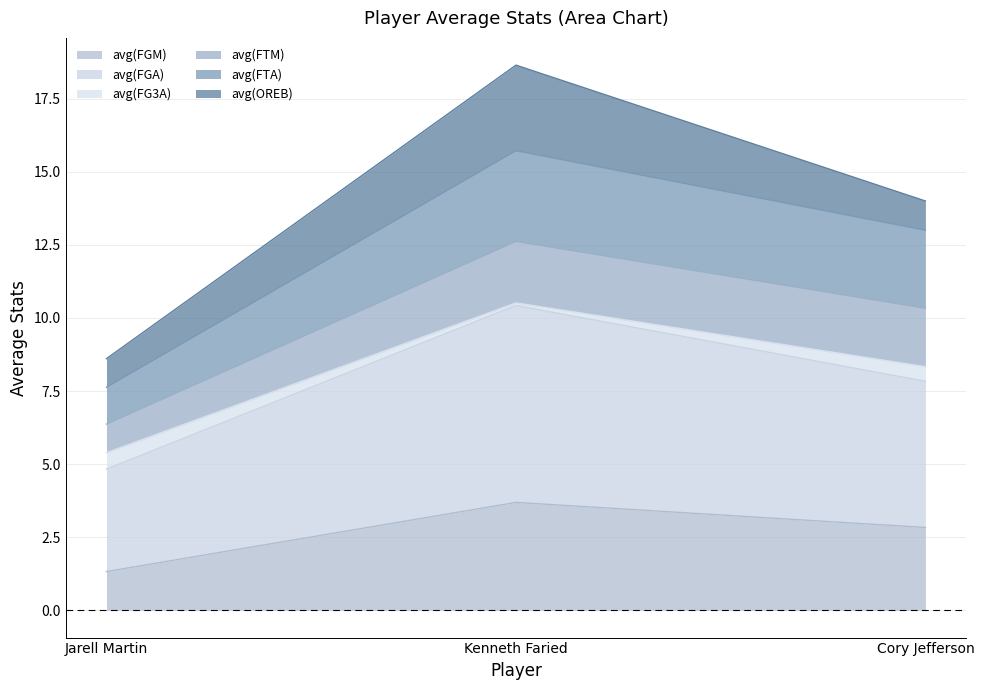

Which category has the highest value in the avg(FGM) series?

Kenneth Faried